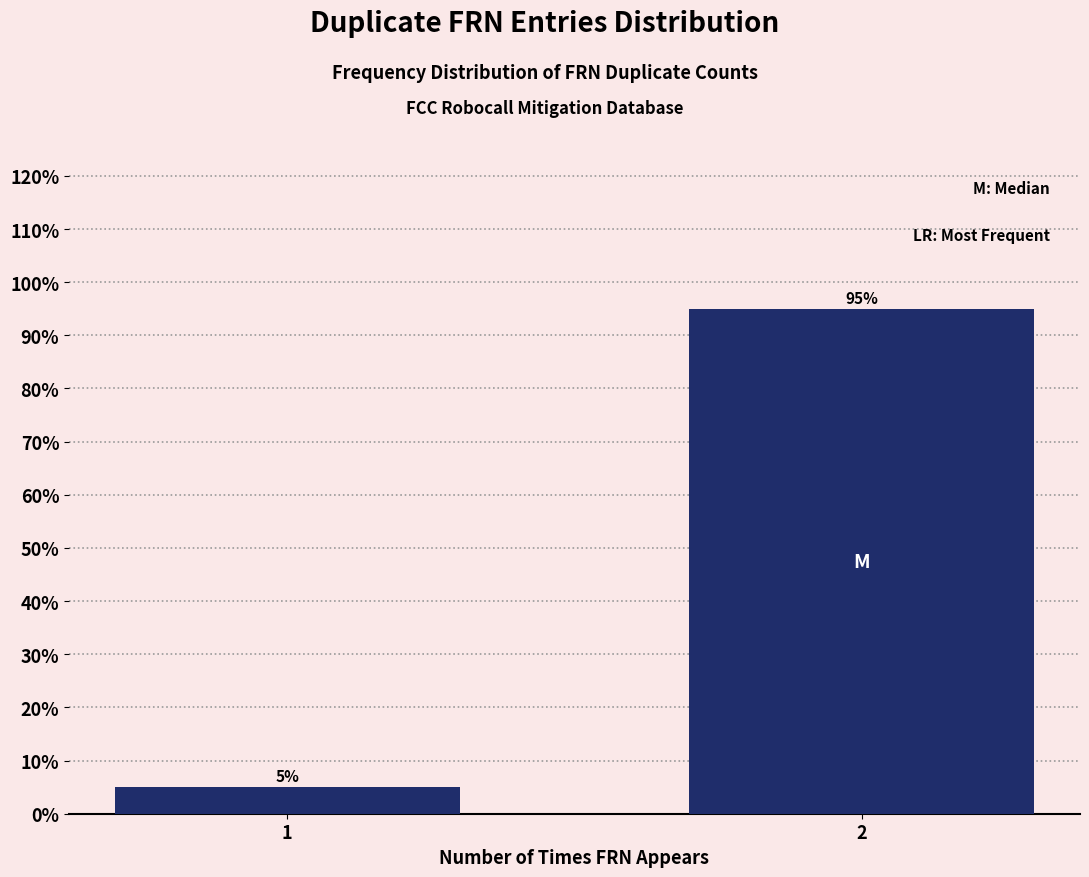

Reading left to right, transcribe all the data shown in this chart.

1=5	2=95